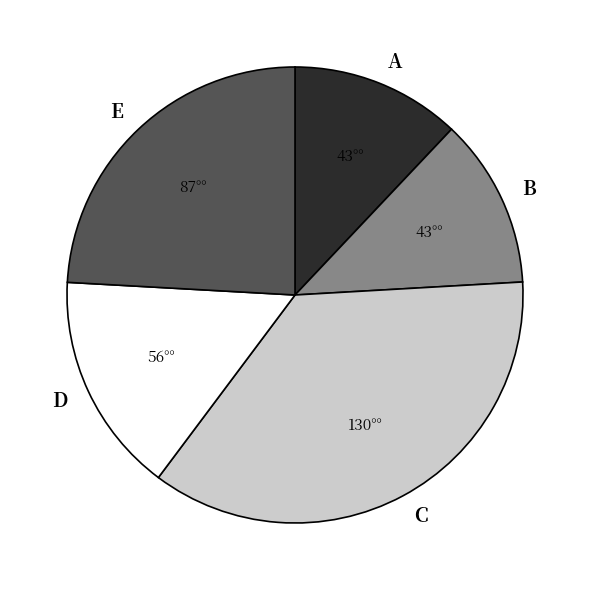

What is the ratio of the value at A to the value at E?

0.5